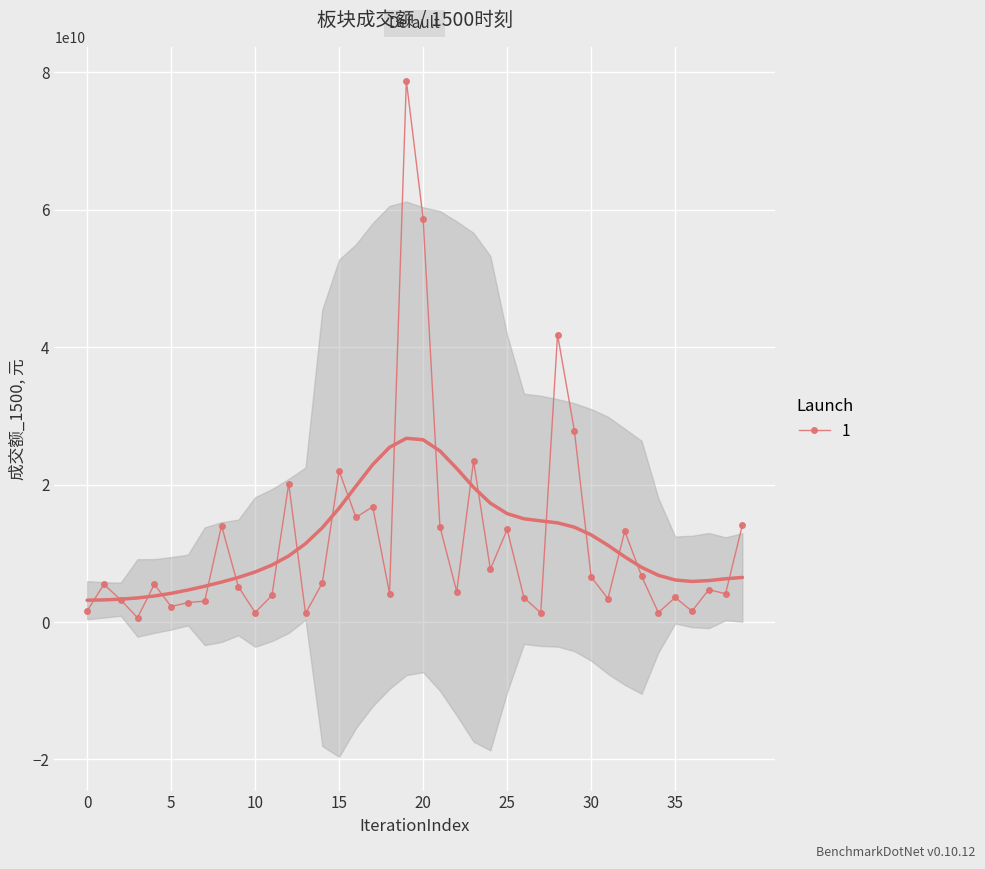

What is the maximum value shown in the chart?

78779636402